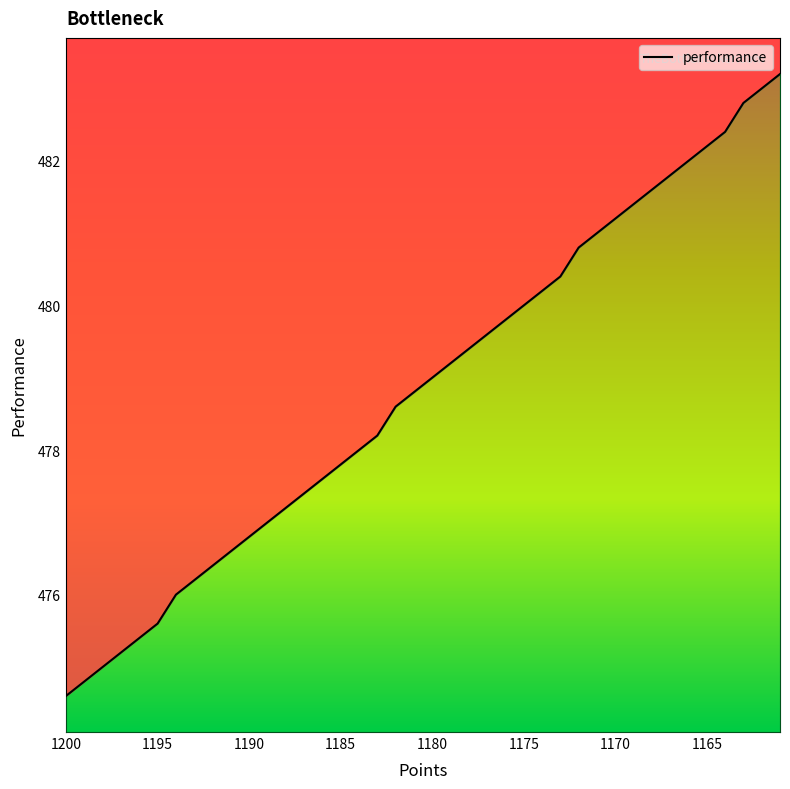

Reading left to right, extract all data points from this chart.

474.6	474.8	475.0	475.2	475.4	475.6	476.0	476.2	476.4	476.6	476.8	477.0	477.2	477.4	477.6	477.8	478.0	478.2	478.6	478.8	479.0	479.2	479.4	479.6	479.8	480.0	480.2	480.4	480.8	481.0	481.2	481.4	481.6	481.8	482.0	482.2	482.4	482.8	483.0	483.2